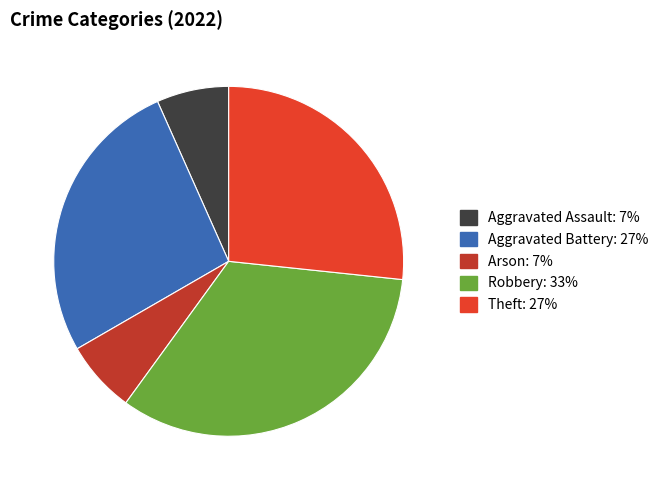

Combined, do Aggravated Battery and Theft account for over 50%?

Yes